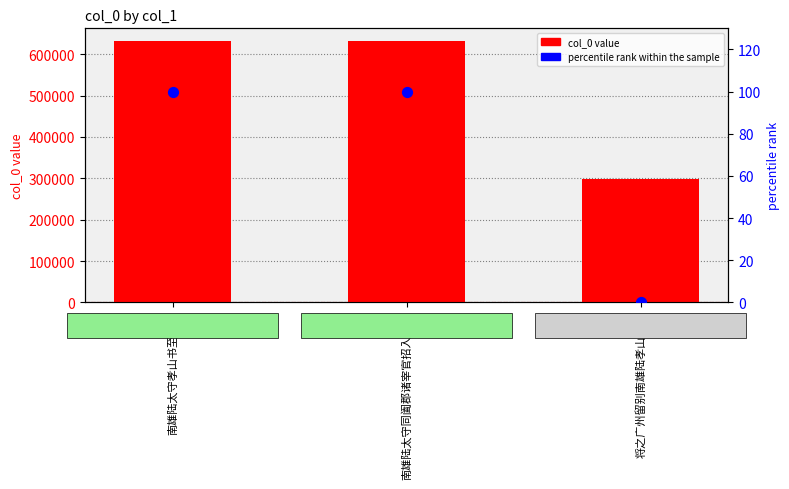

At how many categories does at least one series exceed 596594?

2